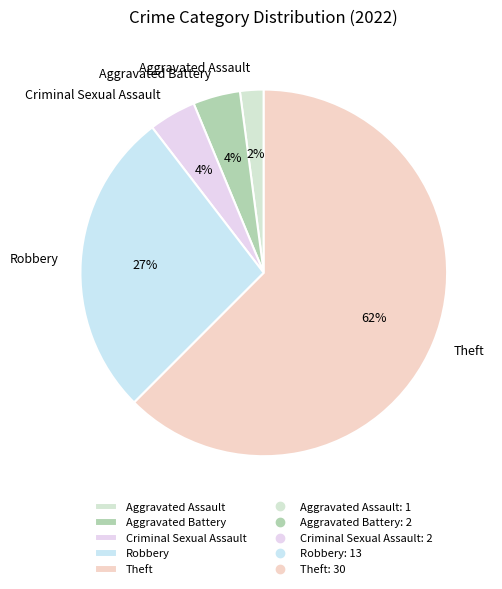

To the nearest percent, what is the average slice percentage?

20%